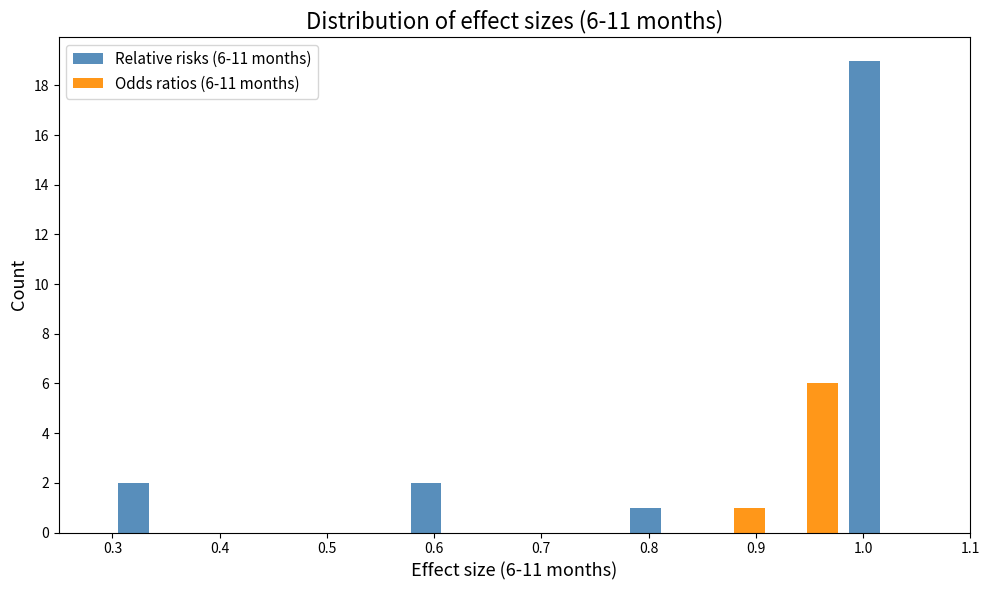

In the Odds ratios (6-11 months) series, which range on the x-axis has the tallest bar?

0.91 to 0.98